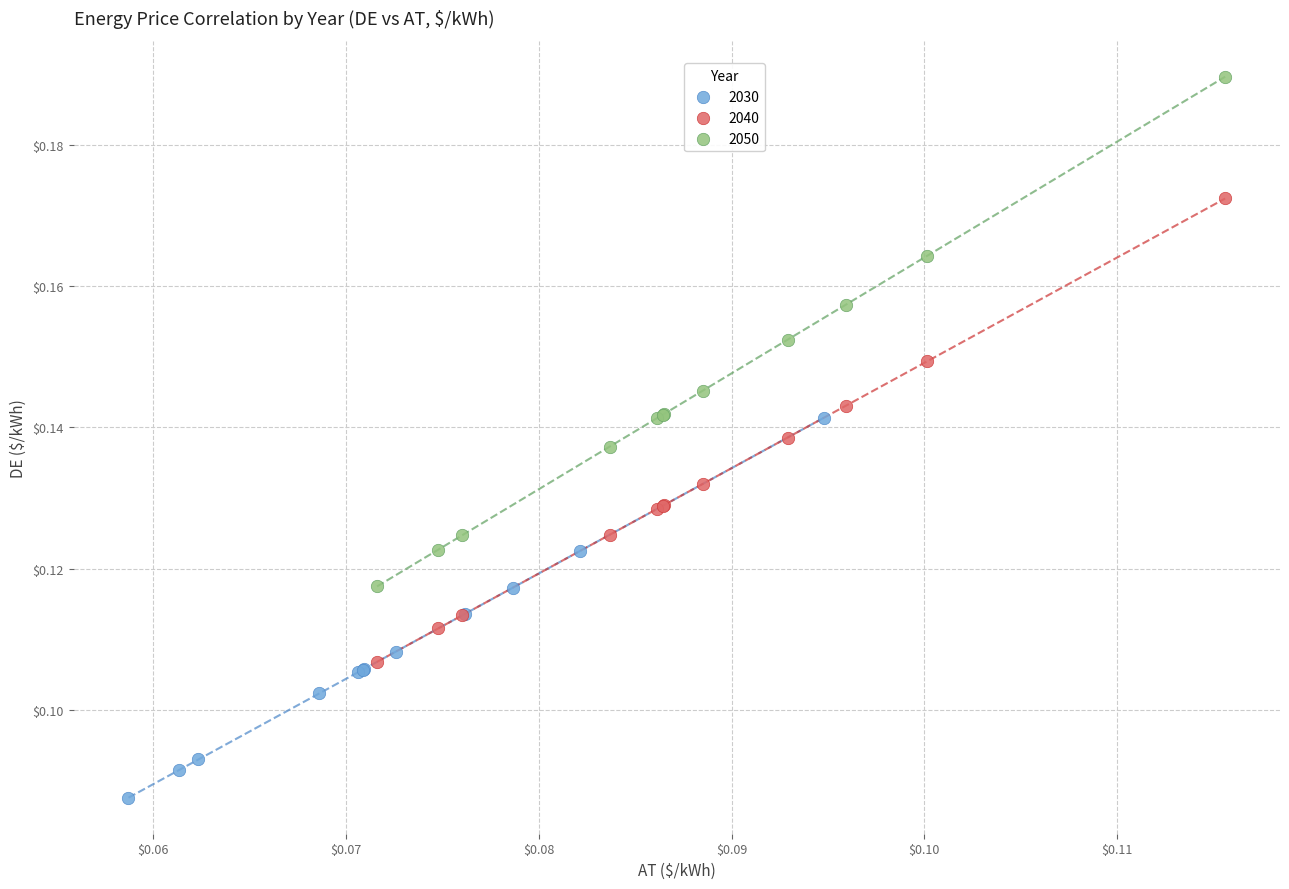

What are all the series names shown in the legend?

2030, 2040, 2050